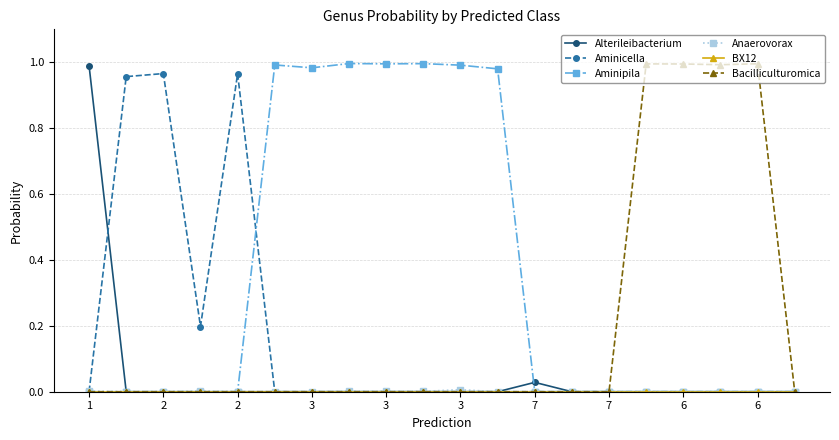

Does the chart display data point markers on the line(s)?

Yes